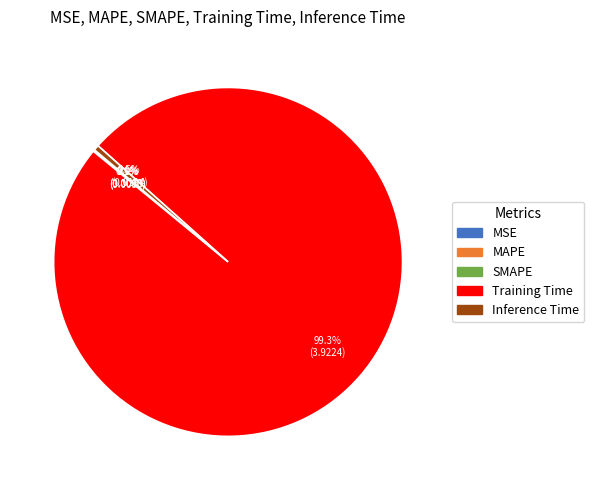

To the nearest percent, what is the difference between the largest and smallest slice percentages?

99%